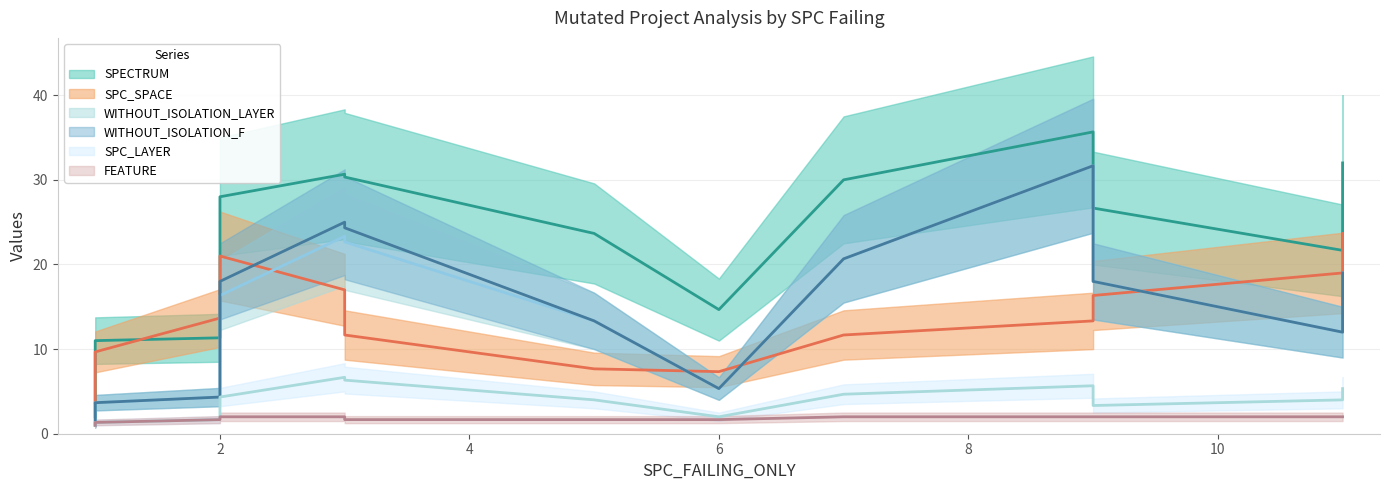

True or false: WITHOUT_ISOLATION_F and SPECTRUM cross at least once.

False